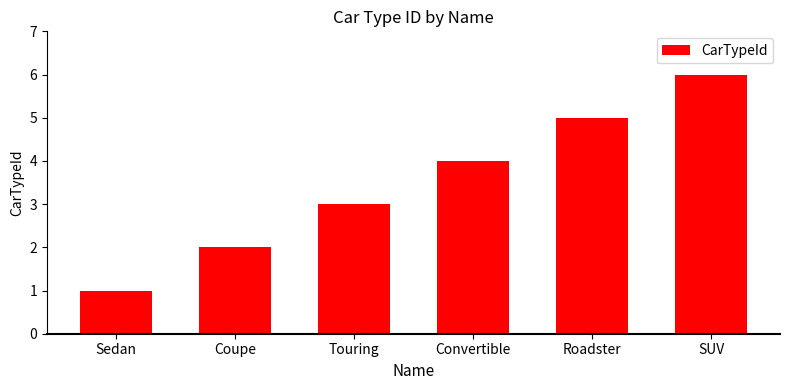

Where is the data nearest to the value 3?

Touring